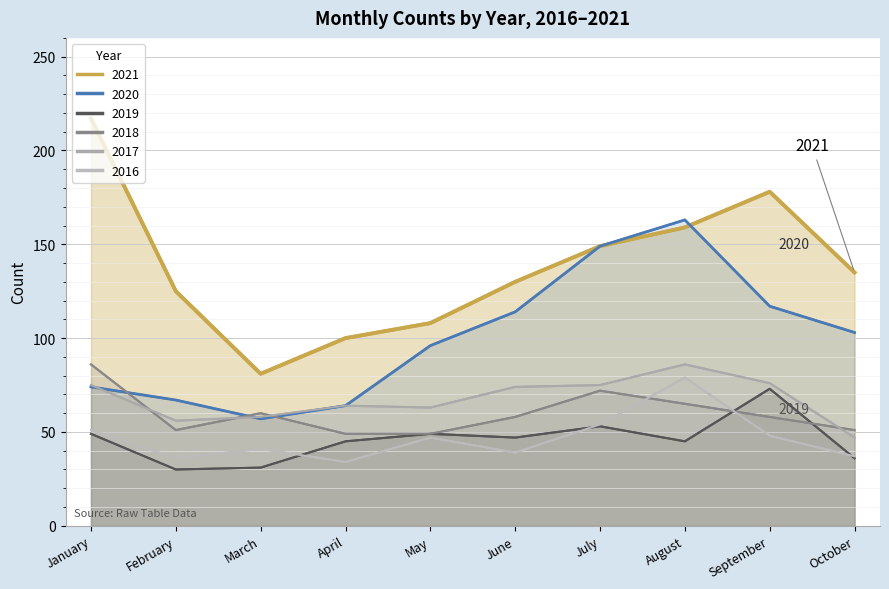

Reading left to right, extract all data points from this chart.

2021: 217	125	81	100	108	130	149	159	178	135
2020: 74	67	57	64	96	114	149	163	117	103
2019: 49	30	31	45	49	47	53	45	73	36
2018: 86	51	60	49	49	58	72	65	58	51
2017: 75	56	58	64	63	74	75	86	76	47
2016: 51	36	41	34	47	39	54	79	48	37